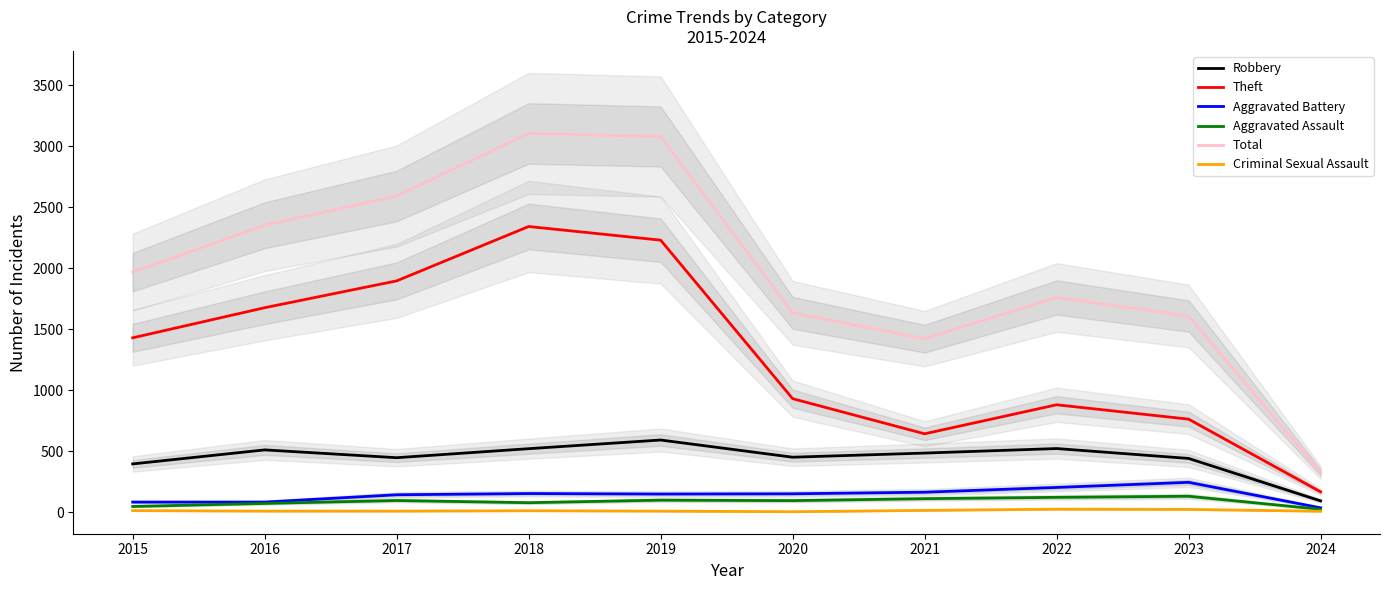

What is the value of the Aggravated Battery point at the 6th from the left?

150